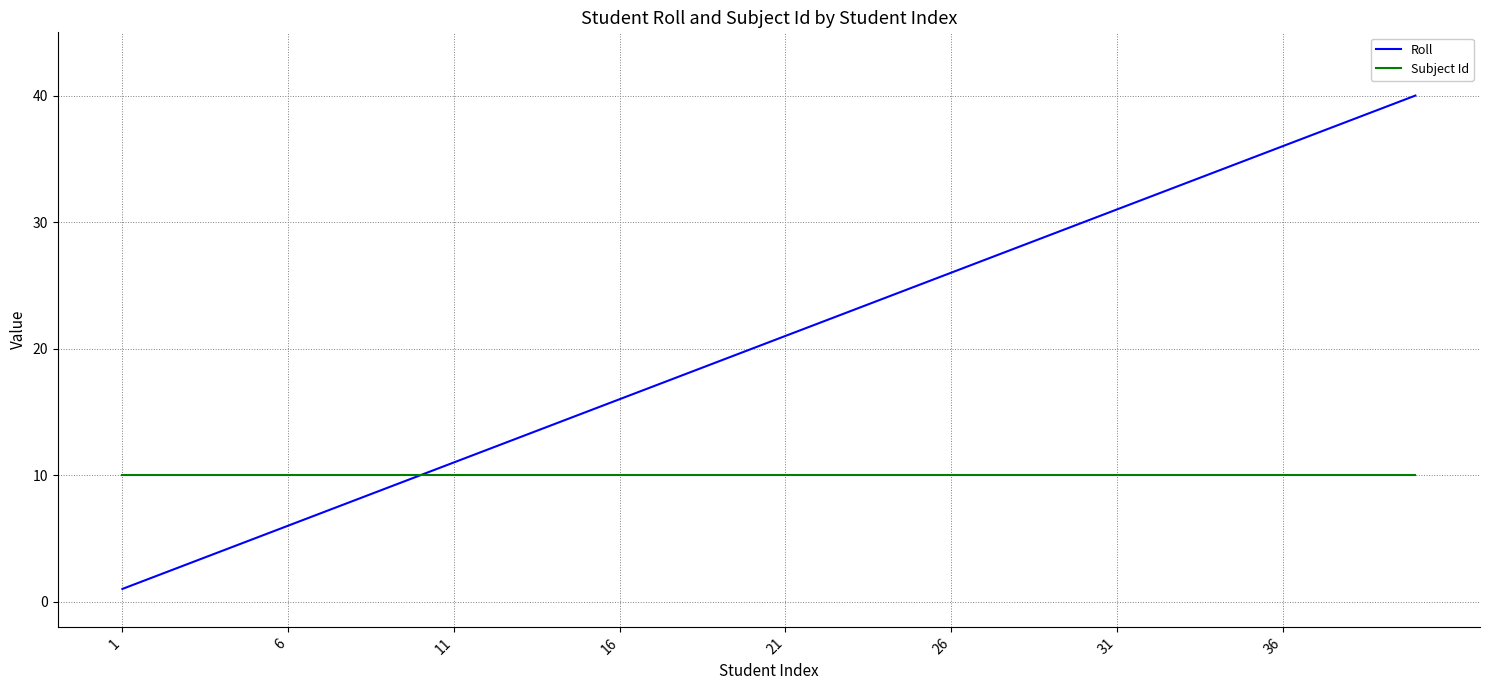

What is the maximum value for Roll?

40